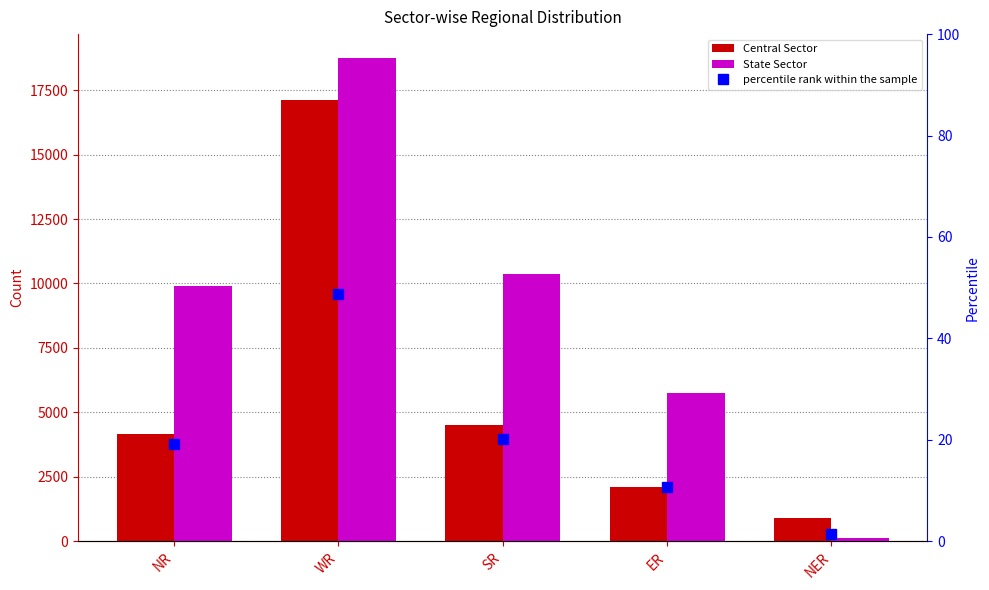

Which series changed the most between SR and NER?

State Sector